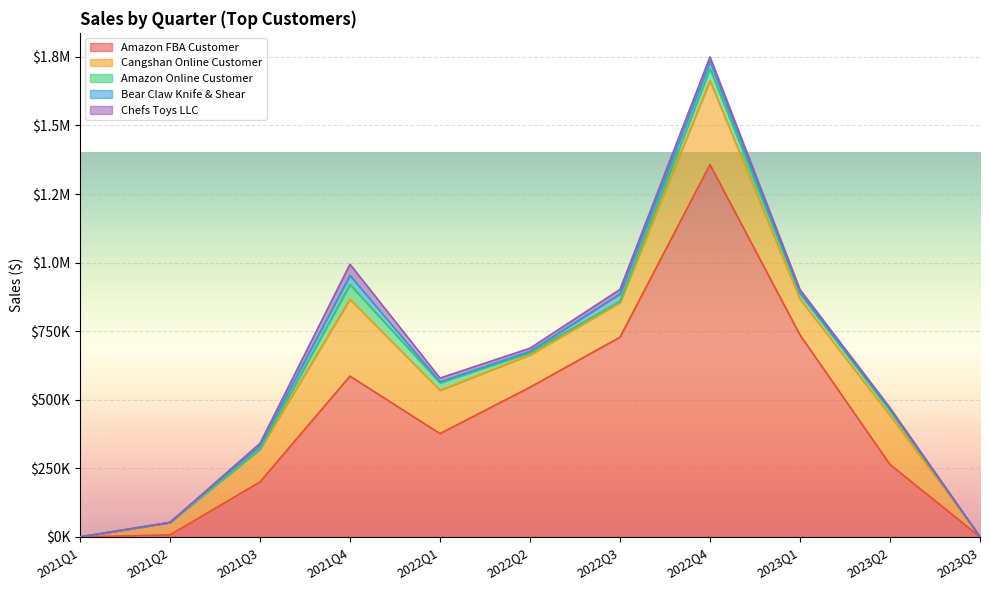

What is the difference between the Amazon FBA Customer values at 2021Q2 and 2023Q1?

729040.7